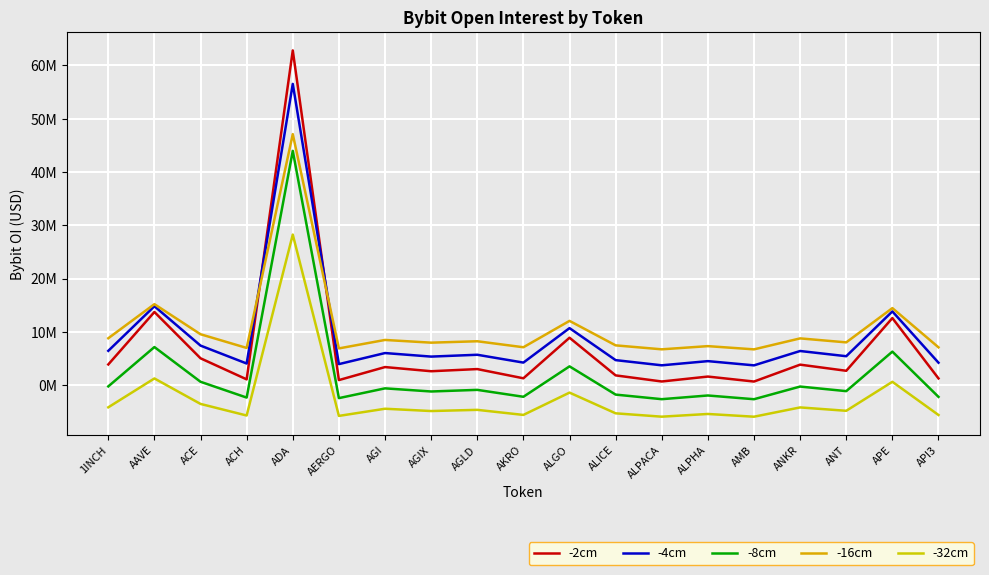

How many distinct data groups are displayed?

5